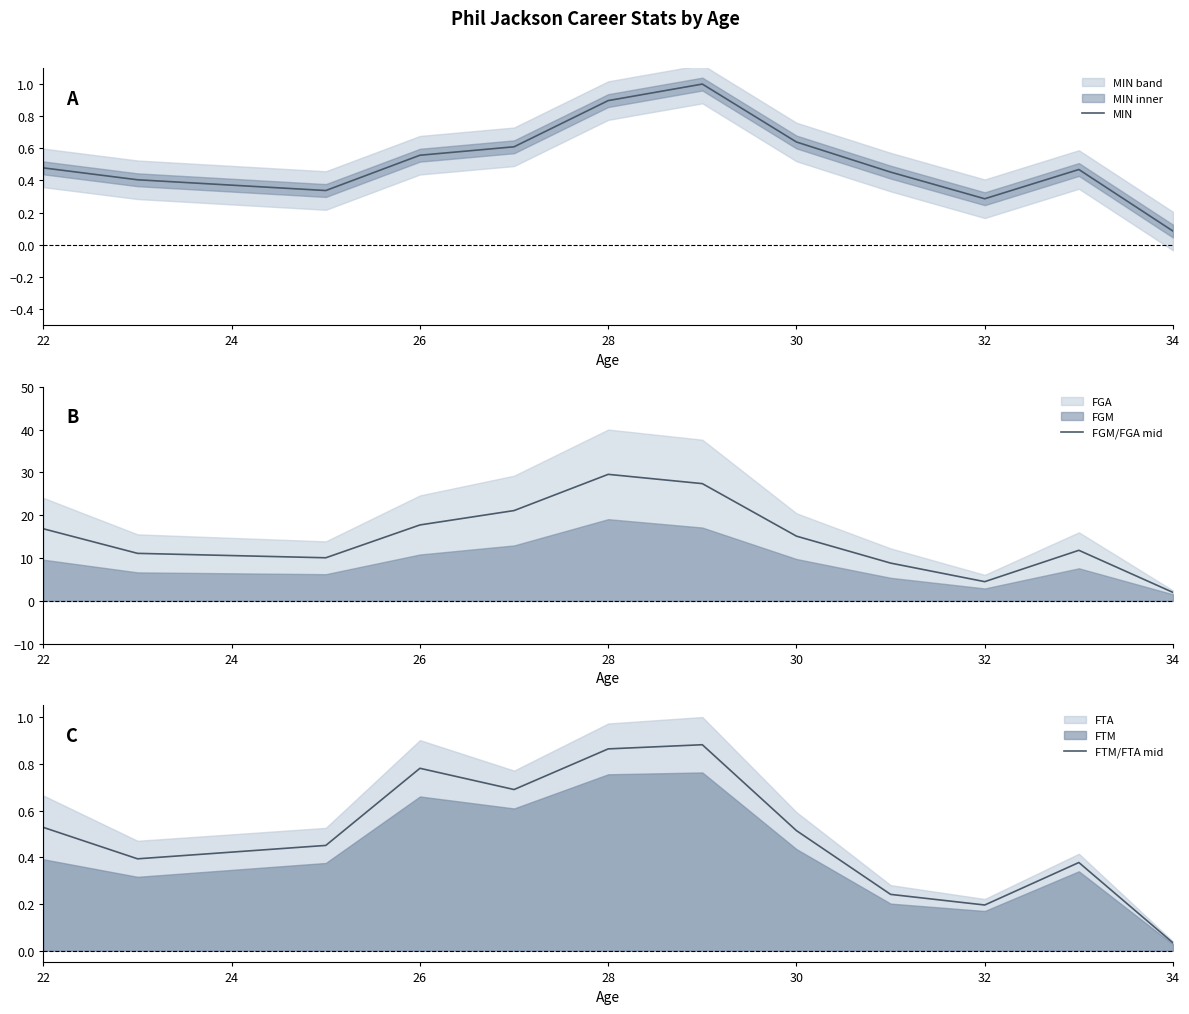

The MIN series shows 0.4 at 30. True or false?

False